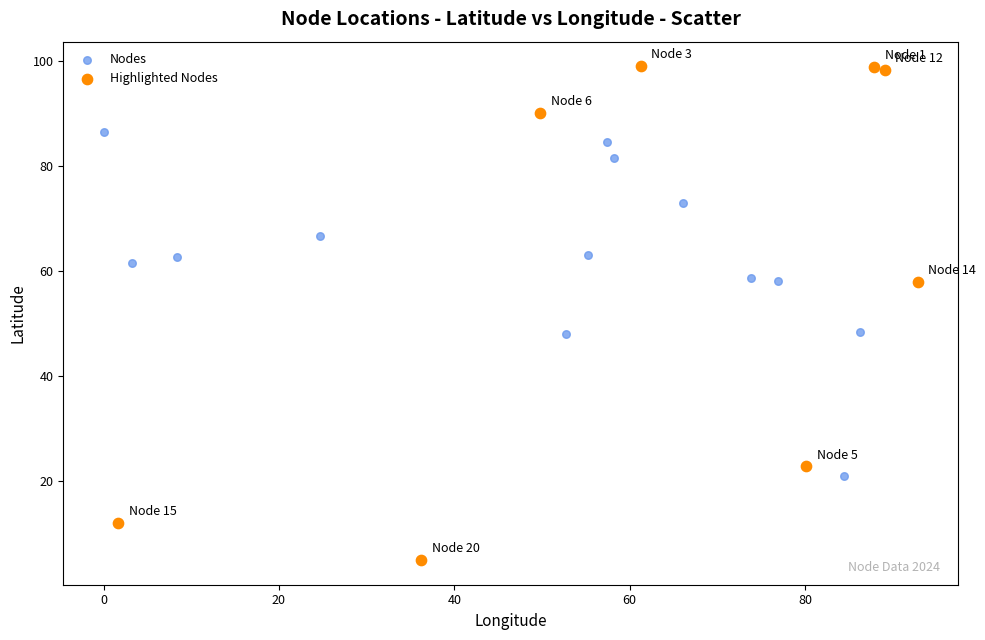

Which series reaches the minimum Y coordinate?

Highlighted Nodes